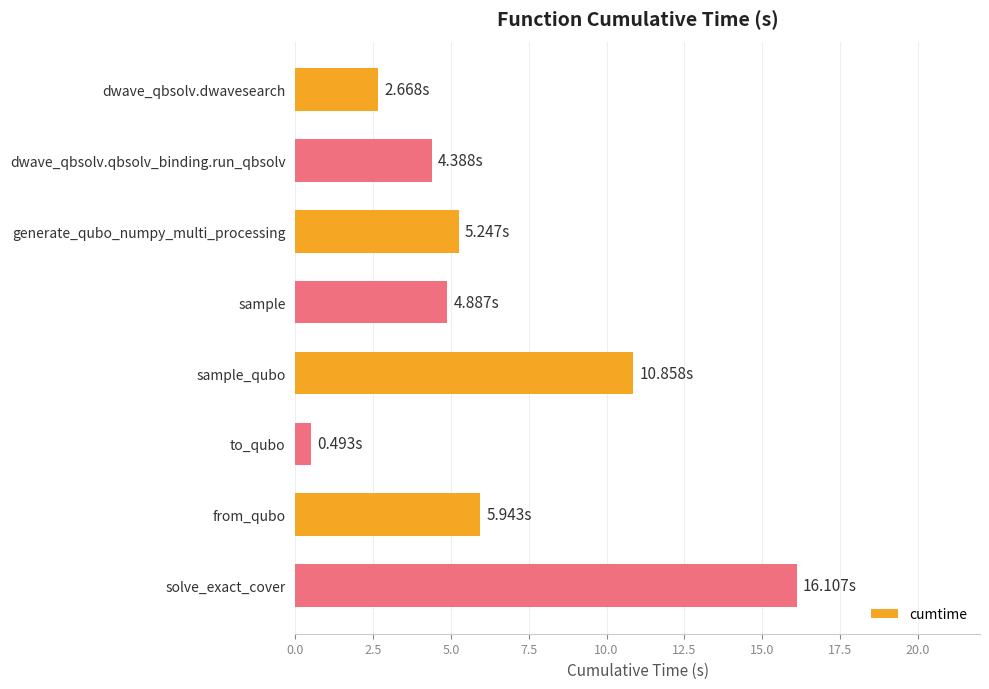

Which label corresponds to the smallest value in the chart?

to_qubo